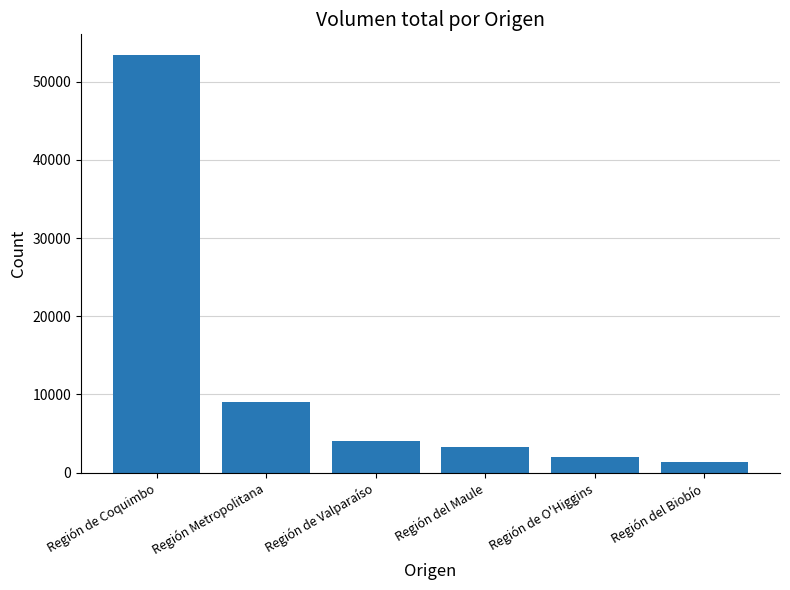

True or false: the data shows 16448 at Región de Coquimbo.

False